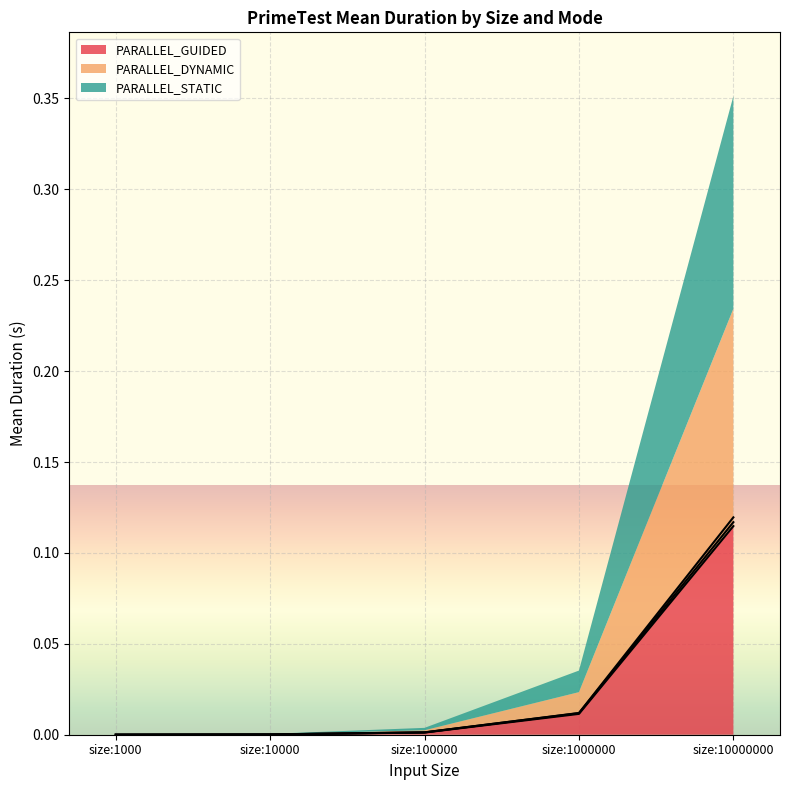

What is the maximum value shown in the chart?

0.1